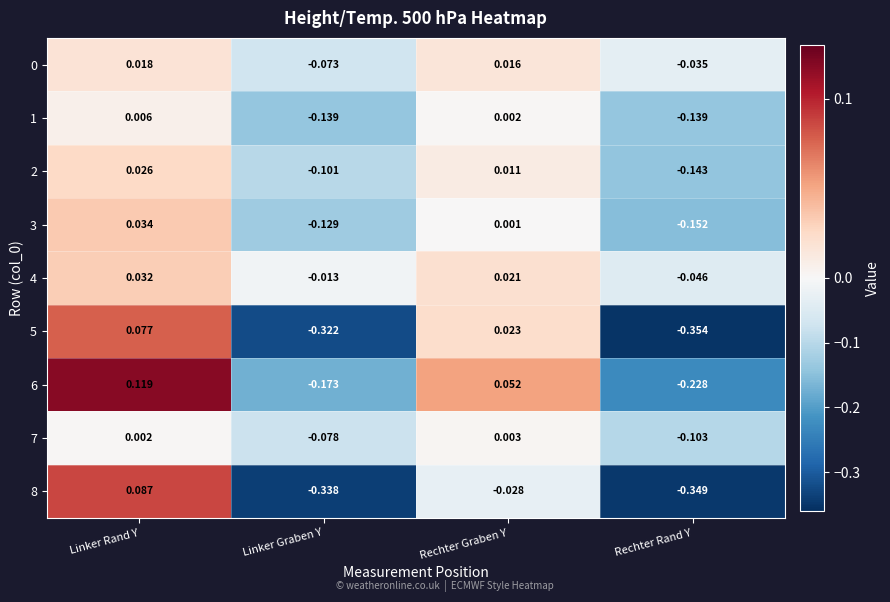

Is the value of 1 at Rechter Rand Y greater than the value of 2 at Linker Rand Y?

No